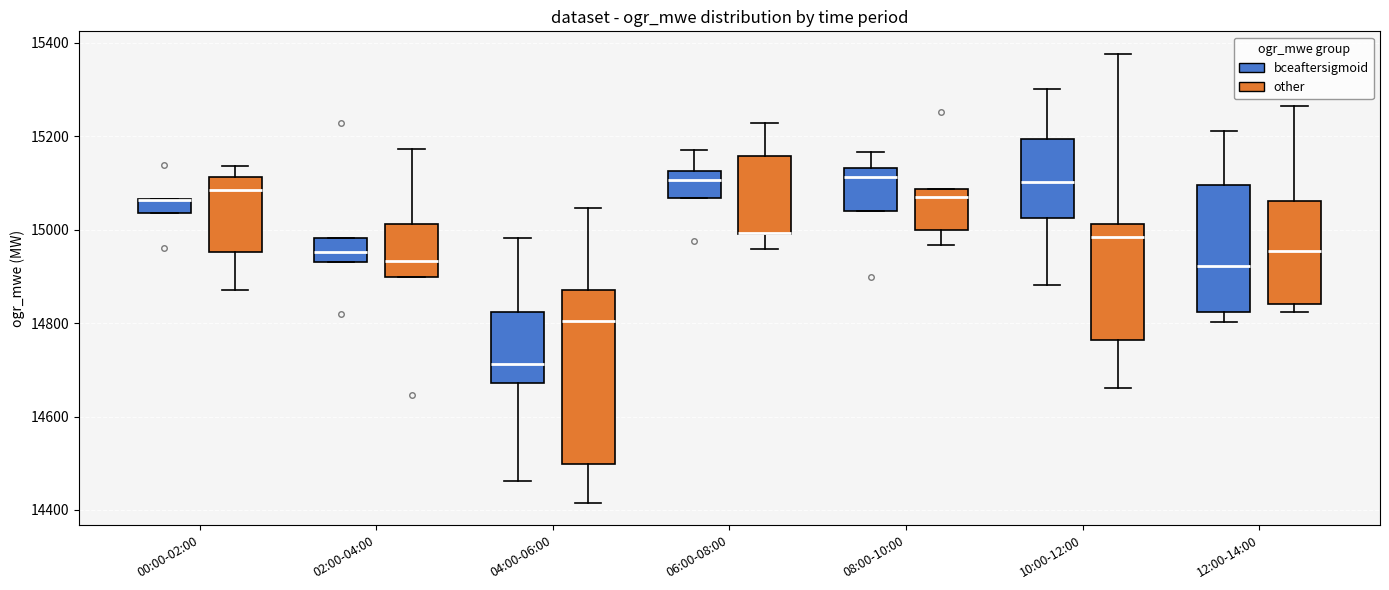

Reading left to right, read every box against the y-axis: the position of its median line, the range the box covers, and the ends of its whiskers. The values are not printed on the chart, so give them approximately, as read against the axis.

00:00-02:00 (bceaftersigmoid): median 15060 (drawn on the box's upper edge), box 15040 to 15060, whiskers 15040 to 15060
00:00-02:00 (other): median 15080, box 14960 to 15120, whiskers 14880 to 15140
02:00-04:00 (bceaftersigmoid): median 14960, box 14940 to 14980, whiskers 14940 to 14980
02:00-04:00 (other): median 14940, box 14900 to 15020, whiskers 14900 to 15180
04:00-06:00 (bceaftersigmoid): median 14720, box 14680 to 14820, whiskers 14460 to 14980
04:00-06:00 (other): median 14800, box 14500 to 14880, whiskers 14420 to 15040
06:00-08:00 (bceaftersigmoid): median 15100, box 15060 to 15120, whiskers 15060 to 15180
06:00-08:00 (other): median 15000 (drawn on the box's lower edge), box 15000 to 15160, whiskers 14960 to 15220
08:00-10:00 (bceaftersigmoid): median 15120, box 15040 to 15140, whiskers 15040 to 15160
08:00-10:00 (other): median 15060, box 15000 to 15080, whiskers 14960 to 15080
10:00-12:00 (bceaftersigmoid): median 15100, box 15020 to 15200, whiskers 14880 to 15300
10:00-12:00 (other): median 14980, box 14760 to 15020, whiskers 14660 to 15380
12:00-14:00 (bceaftersigmoid): median 14920, box 14820 to 15100, whiskers 14800 to 15220
12:00-14:00 (other): median 14960, box 14840 to 15060, whiskers 14820 to 15260